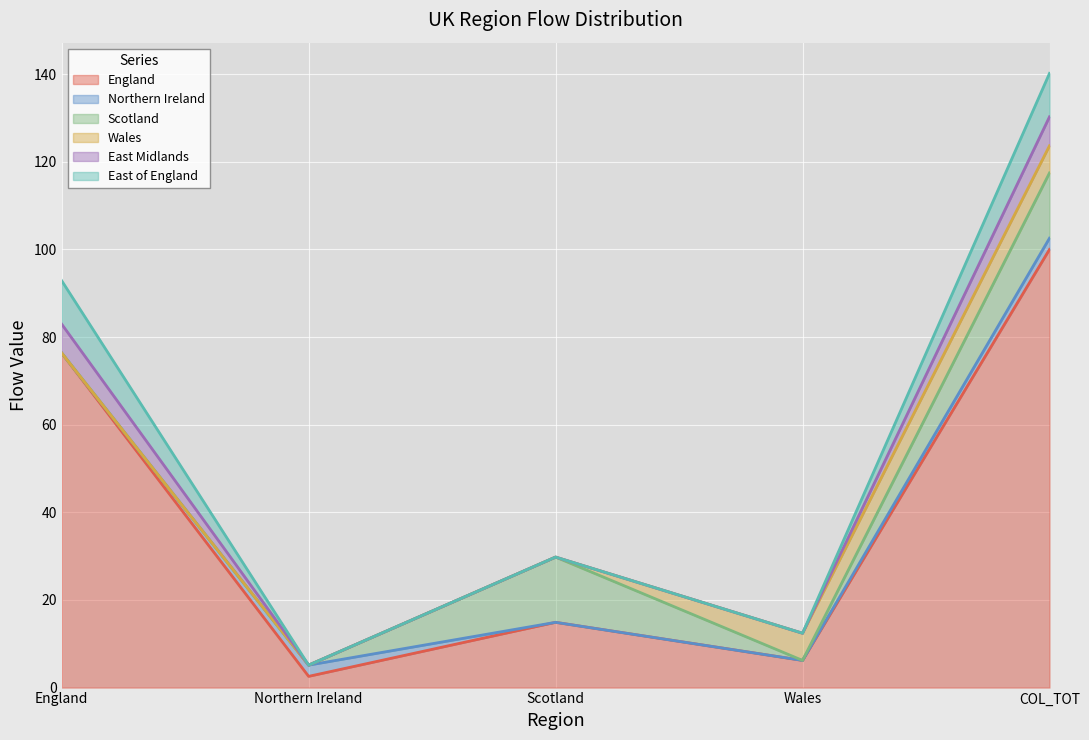

What is the difference between the maximum and minimum values in the East Midlands series?

6.6